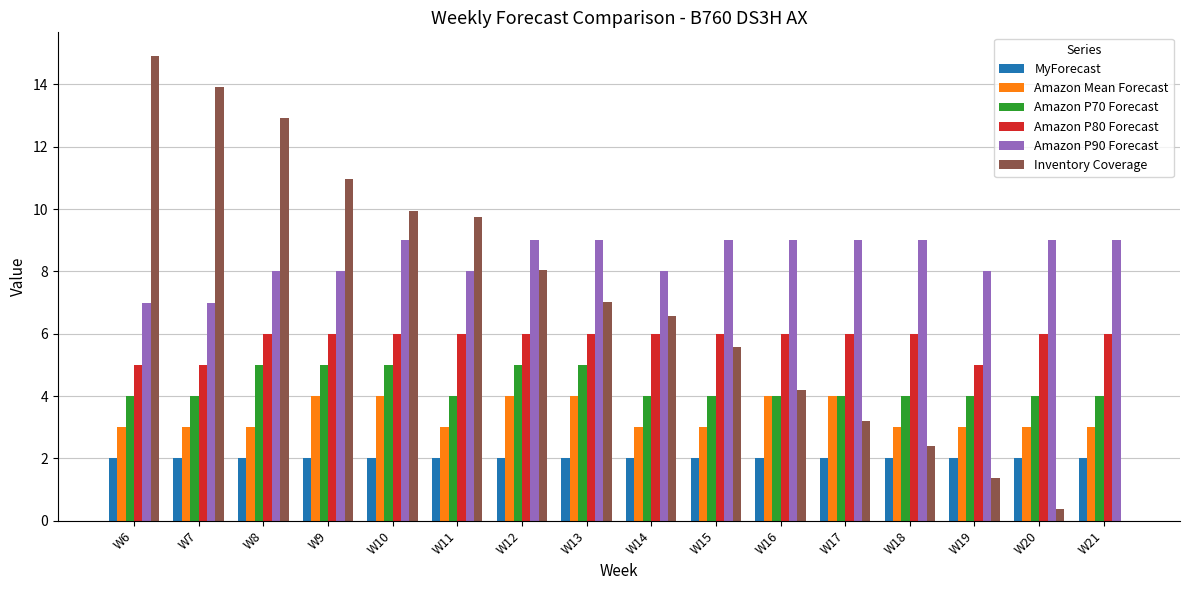

Which label corresponds to the largest value in the chart?

W6